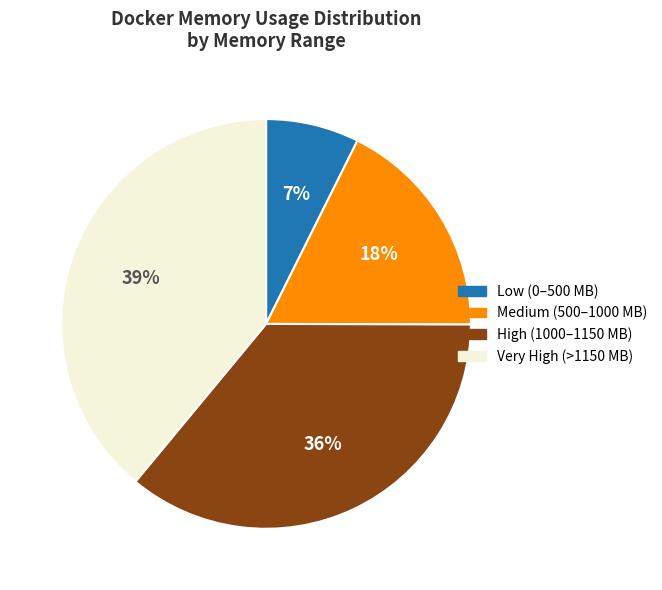

Is there a majority slice in this chart?

No